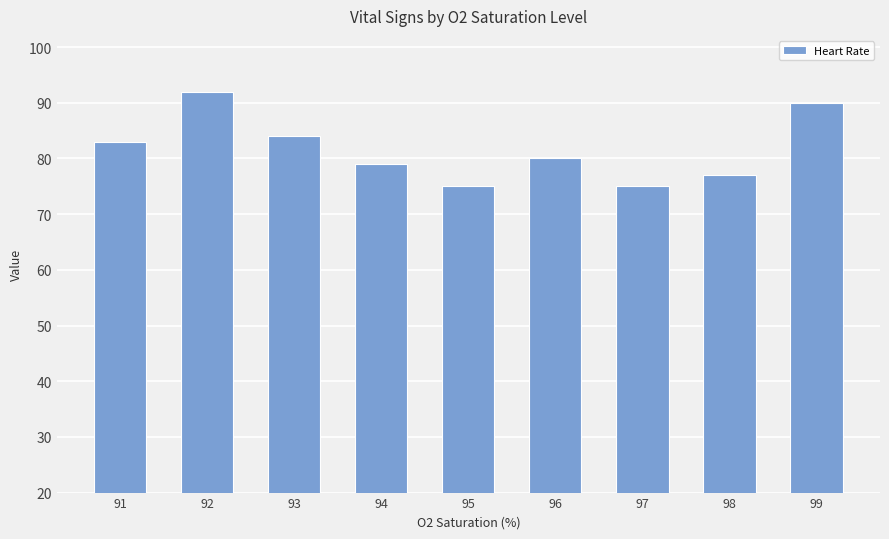

Reading left to right, what are all the values shown in this chart?

91=83	92=92	93=84	94=79	95=75	96=80	97=75	98=77	99=90